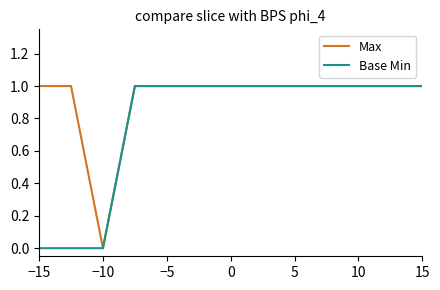

Which series has the largest total across all categories?

Max